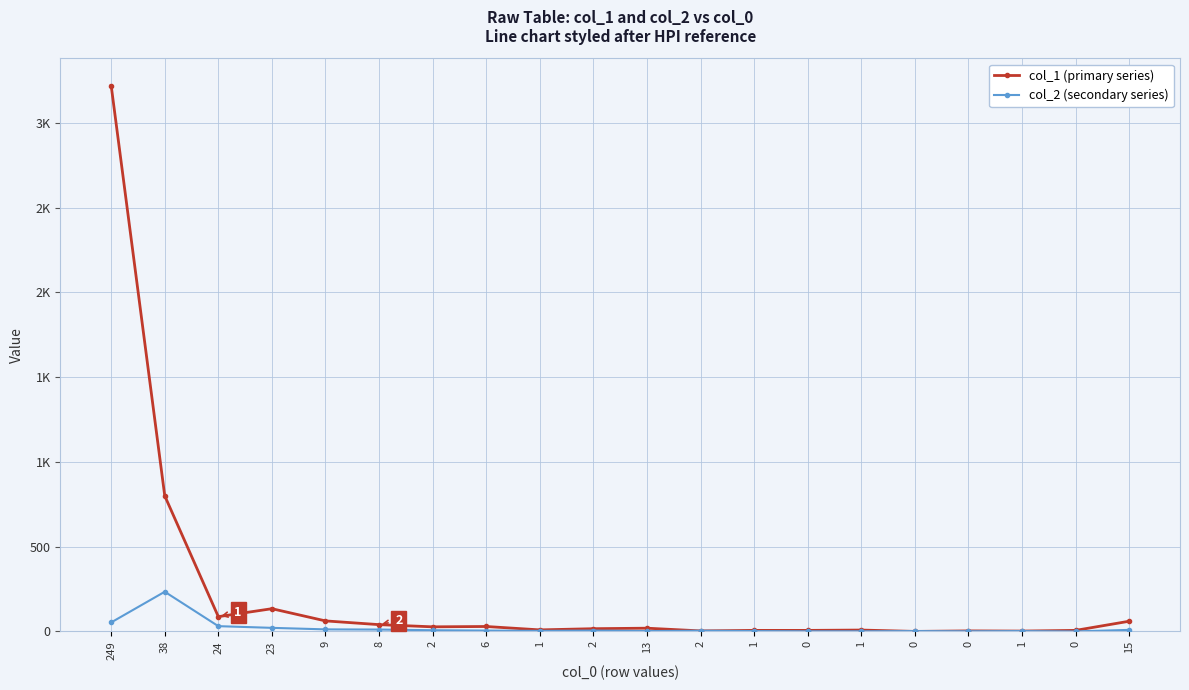

Reading right to left, what are all the values shown in this chart?

col_1 (primary series): 15=60	0=6	1=2	0=3	0=0	1=8	0=6	1=6	2=3	13=19	2=16	1=9	6=29	2=27	8=40	9=62	23=134	24=87	38=800	249=3221
col_2 (secondary series): 15=9	0=0	1=2	0=1	0=2	1=1	0=1	1=2	2=4	13=2	2=5	1=3	6=5	2=7	8=11	9=12	23=21	24=31	38=234	249=53